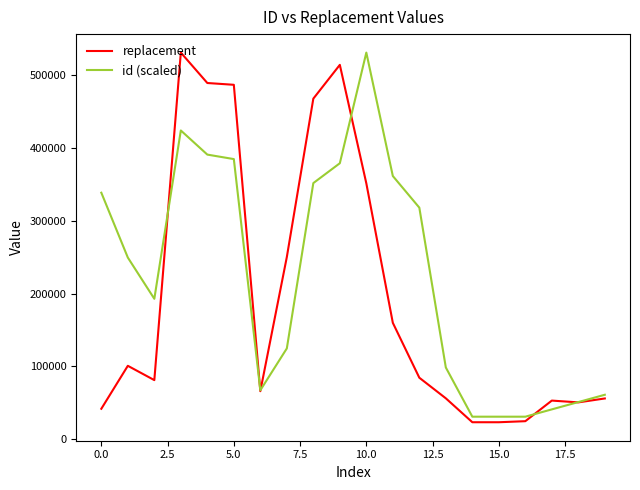

What is the minimum value shown in the chart?

23038.3